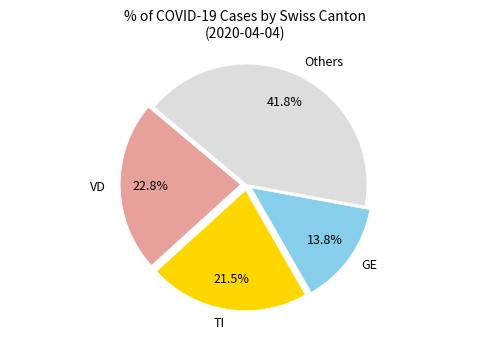

Between Others and GE, which is larger?

Others